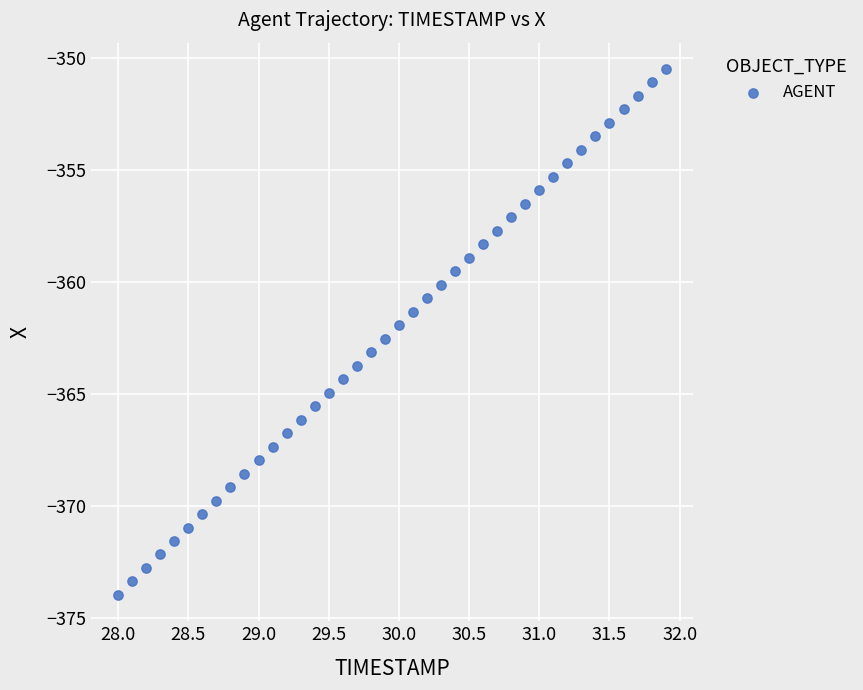

What is the range of X values (max minus min)?

3.9